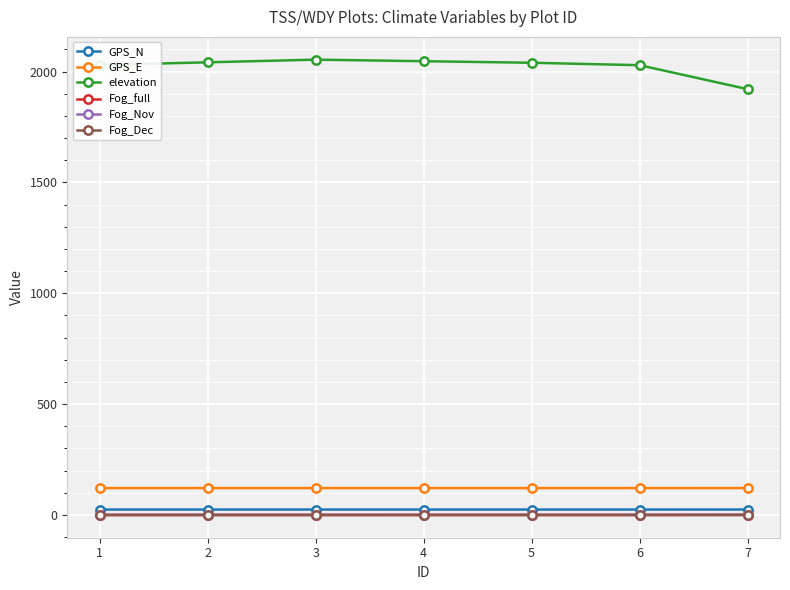

What are all the series names shown in the legend?

GPS_N, GPS_E, elevation, Fog_full, Fog_Nov, Fog_Dec